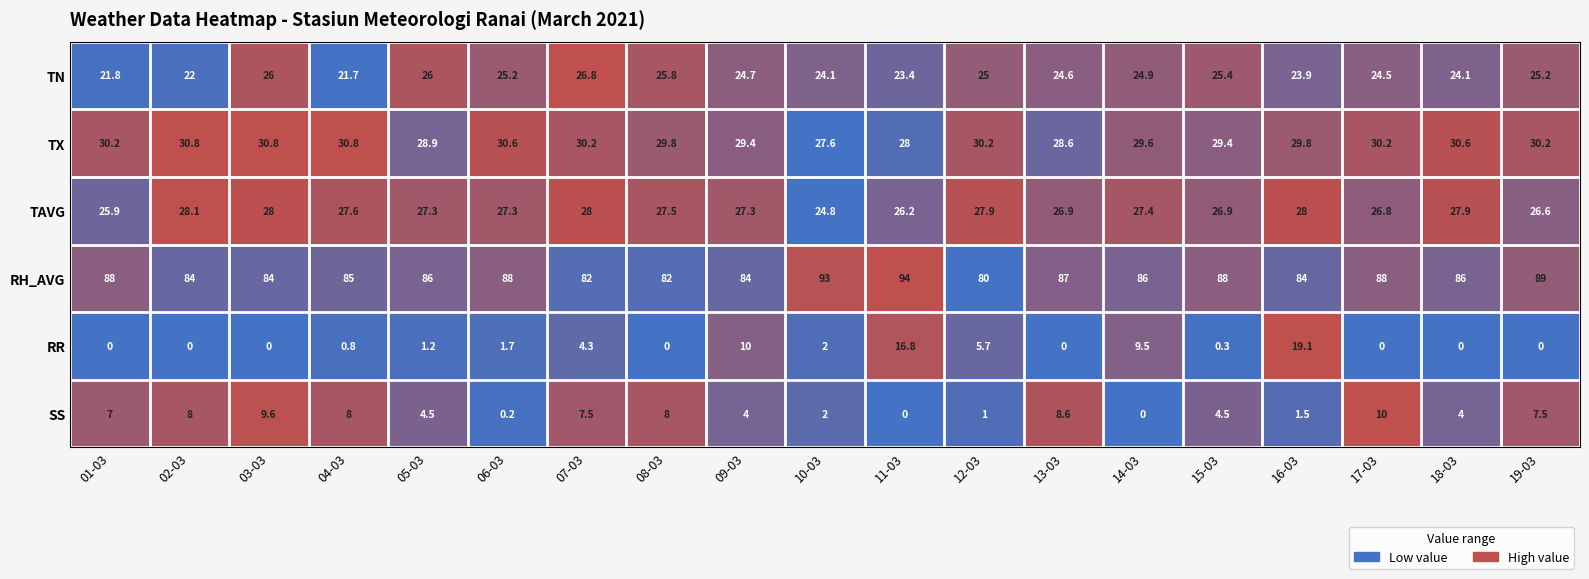

Rank the series by their maximum value, from highest to lowest.

RH_AVG, TX, TAVG, TN, RR, SS